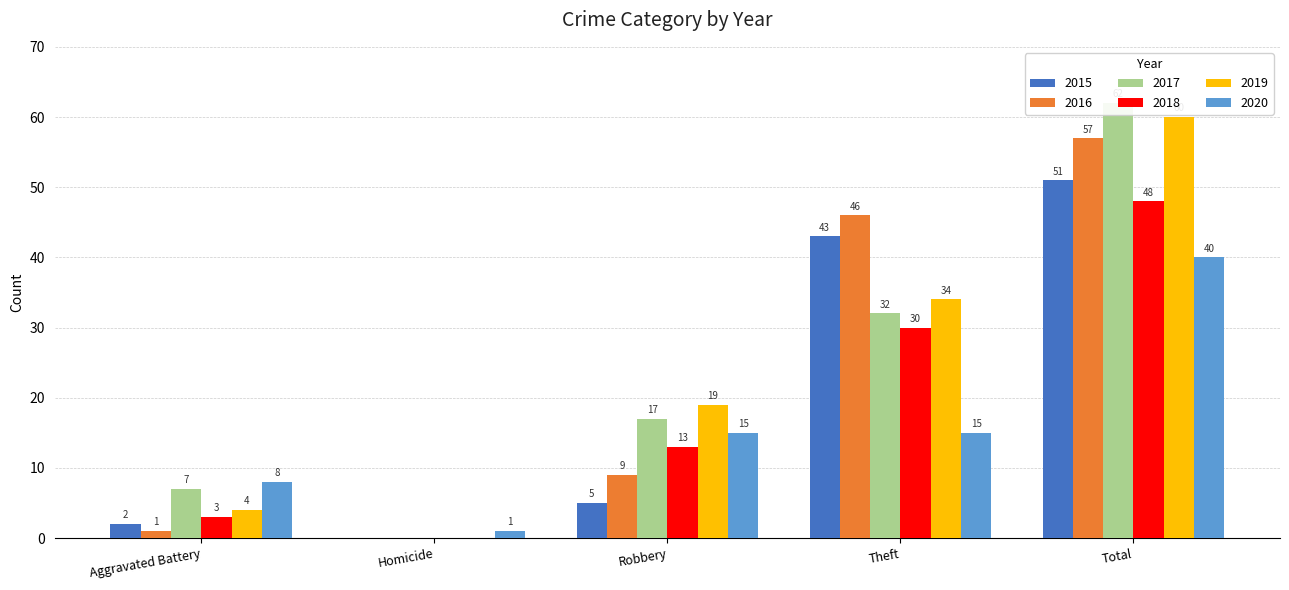

What are all the series names shown in the legend?

2015, 2016, 2017, 2018, 2019, 2020